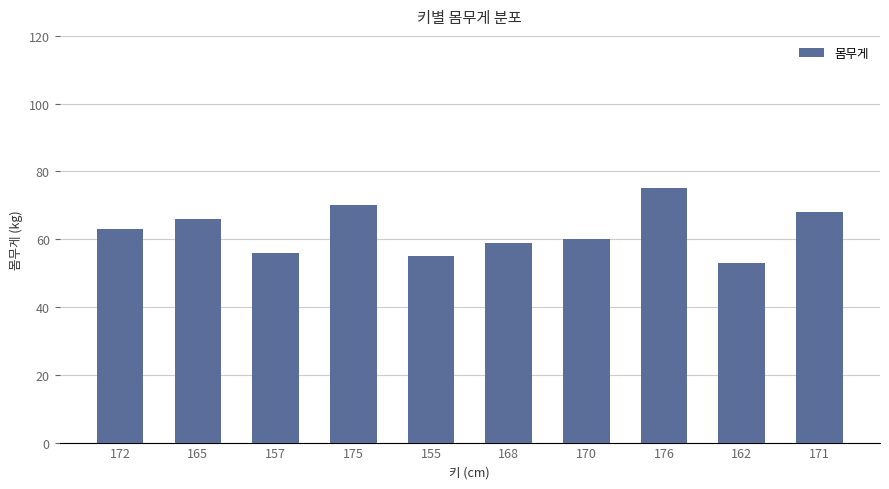

What is the value of the 3rd bar from the left?

56